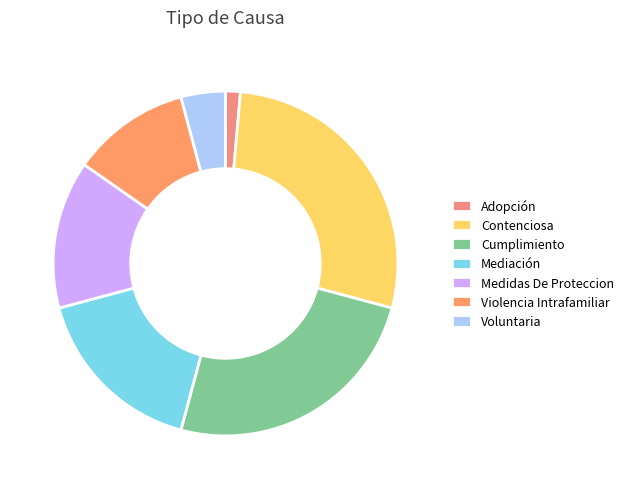

Rank the categories by value from lowest to highest.

Adopción, Voluntaria, Violencia Intrafamiliar, Medidas De Proteccion, Mediación, Cumplimiento, Contenciosa